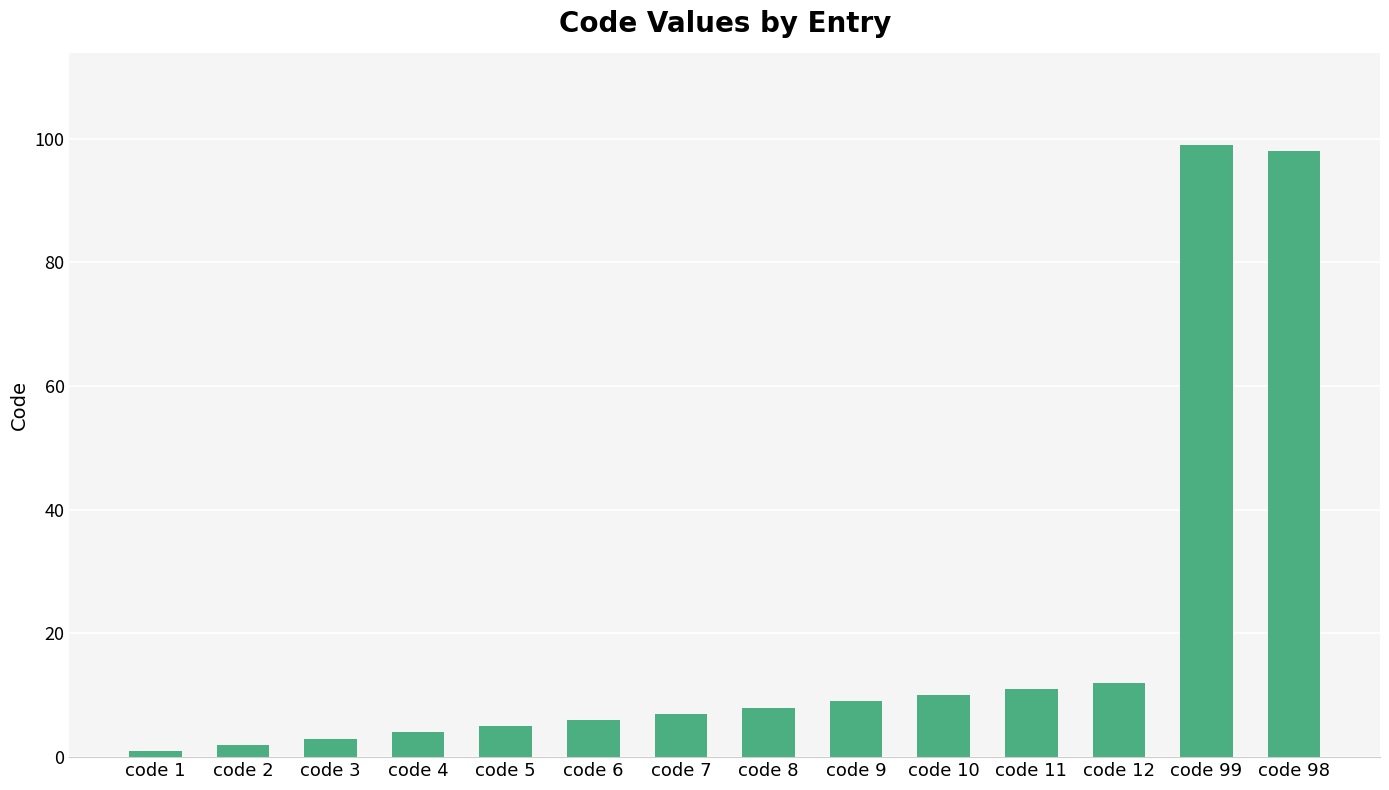

Does the chart contain any negative values?

No